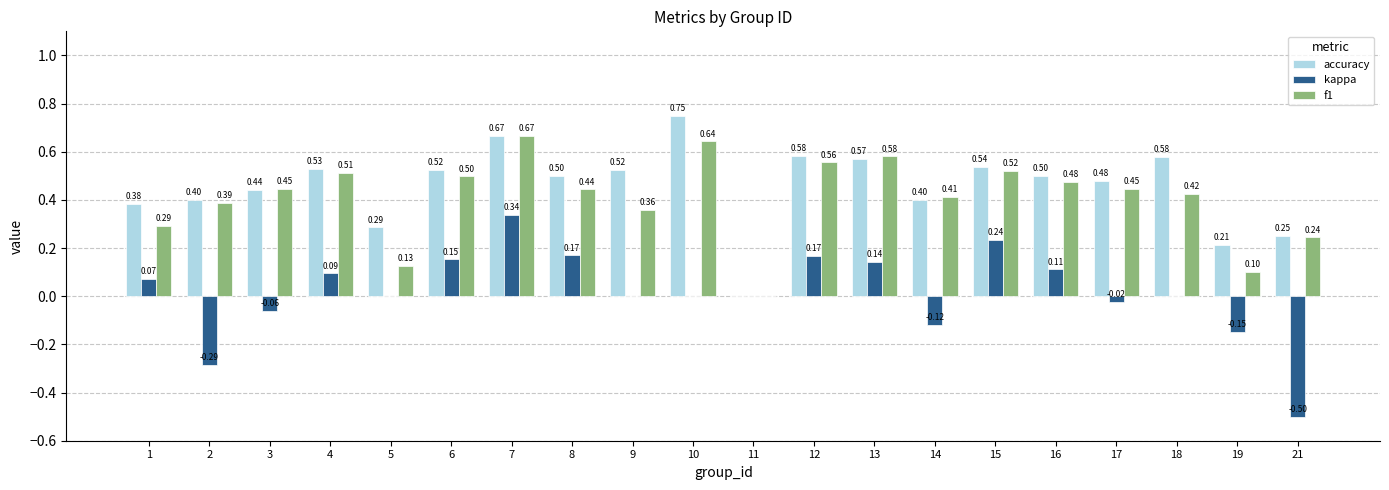

What is the total value across all series at 4?

1.1